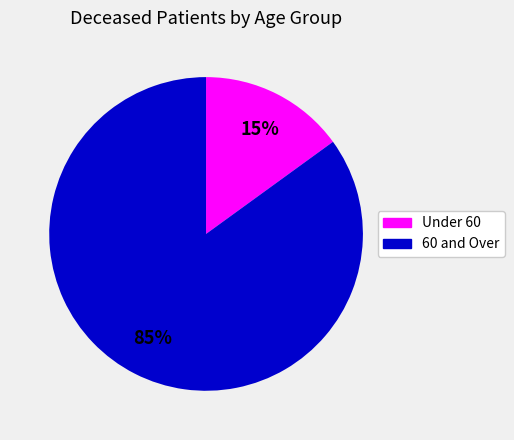

Does any single category account for the majority?

Yes